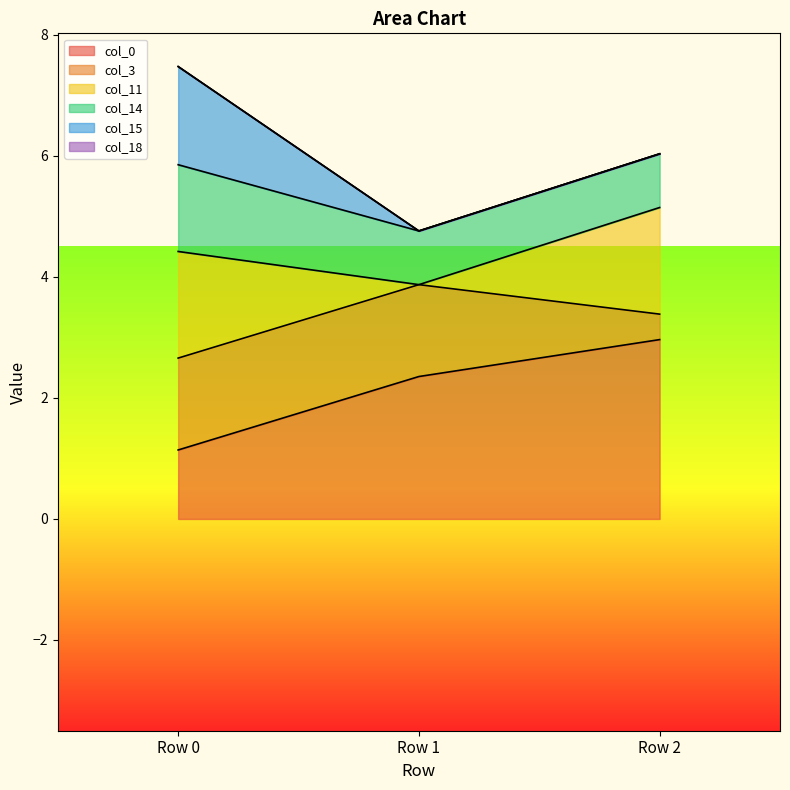

The value of col_3 at Row 0 is 1.5. True or false?

True